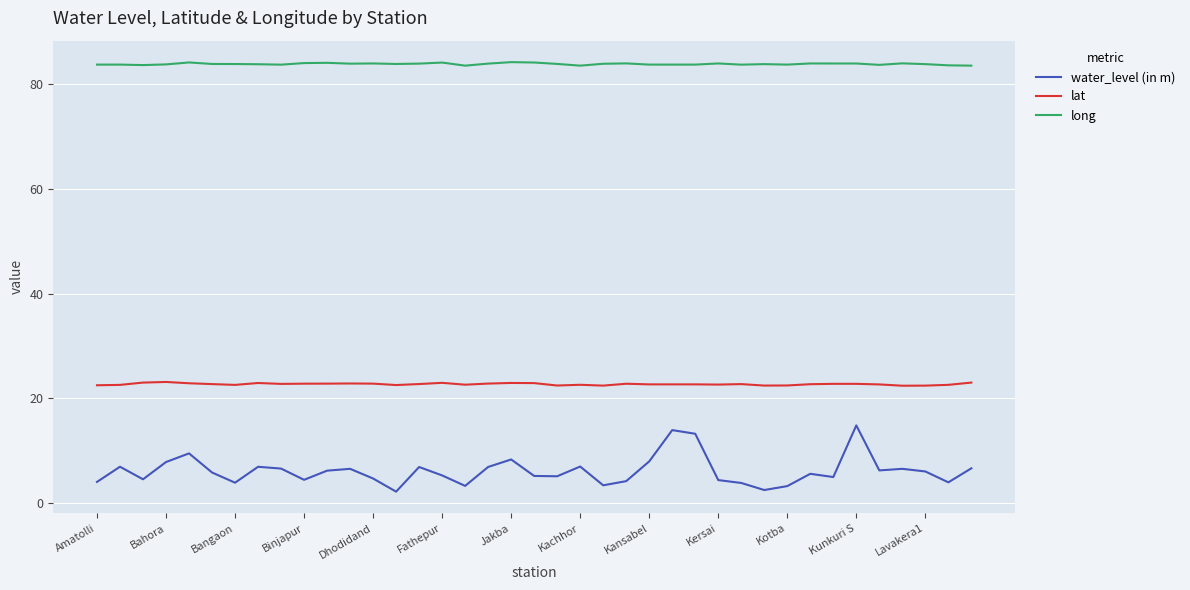

Which series has the widest spread of values?

water_level (in m)